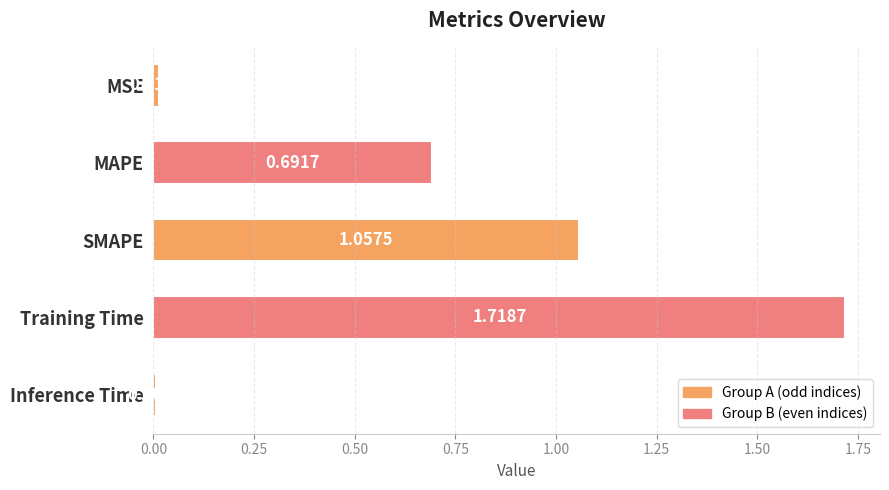

At which category does the chart reach its minimum across all series?

Inference Time